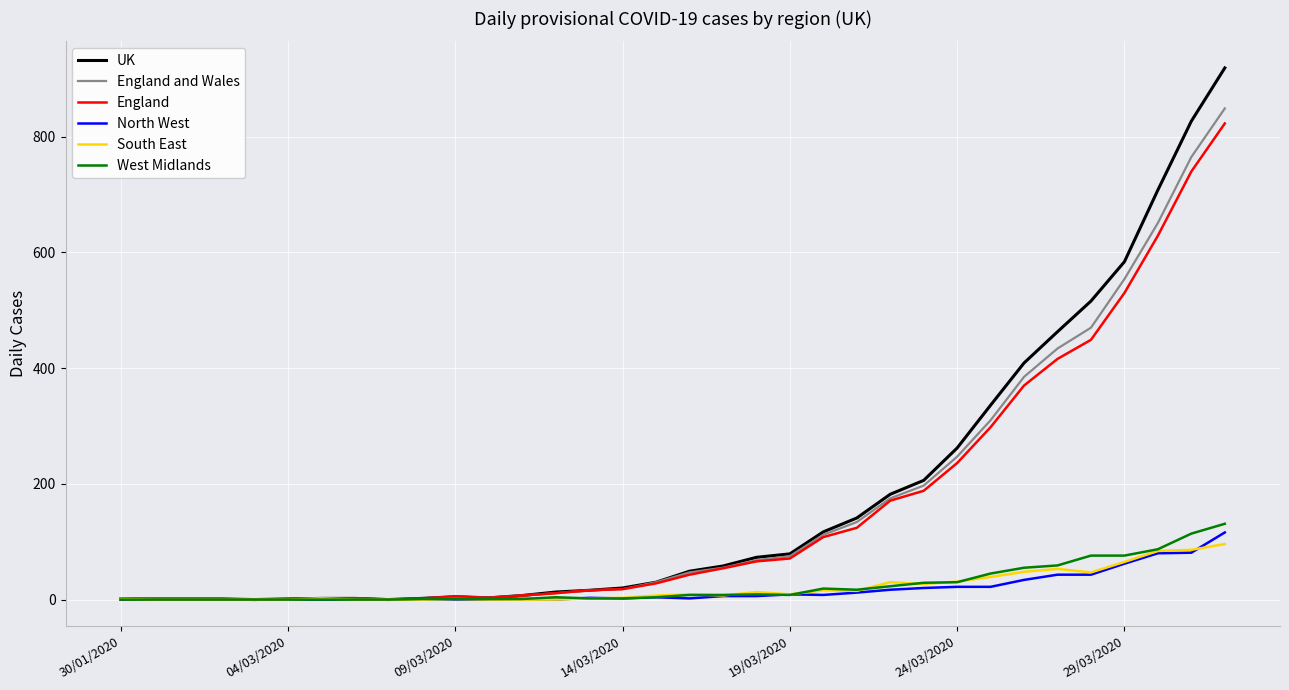

Which series has the widest spread of values?

UK